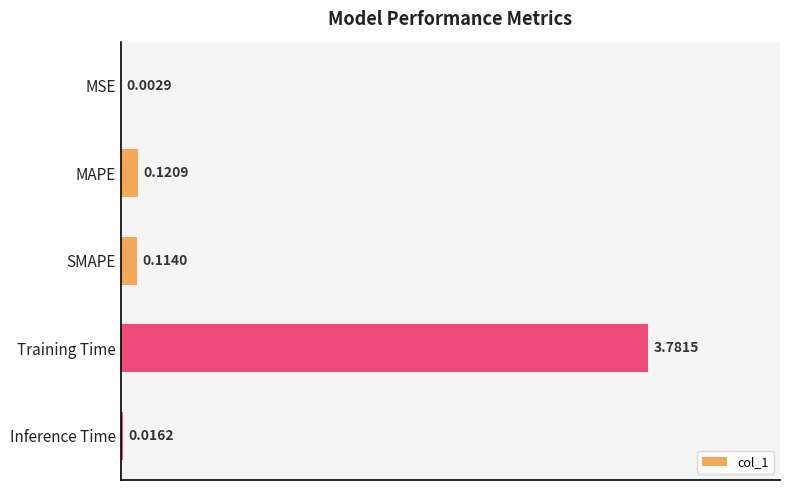

Where is the data nearest to the value 1?

MAPE